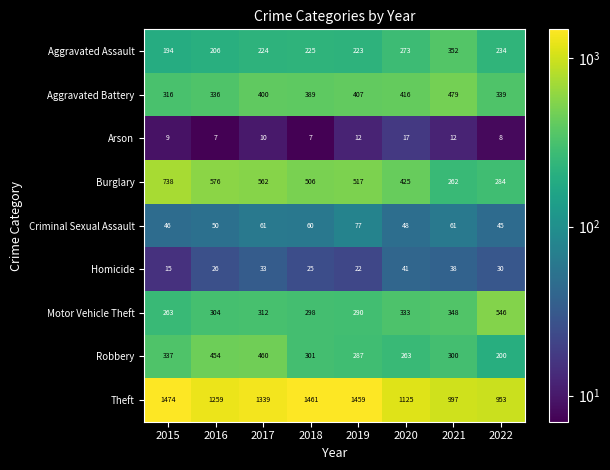

What is the difference between the maximum and minimum values in the Robbery series?

260